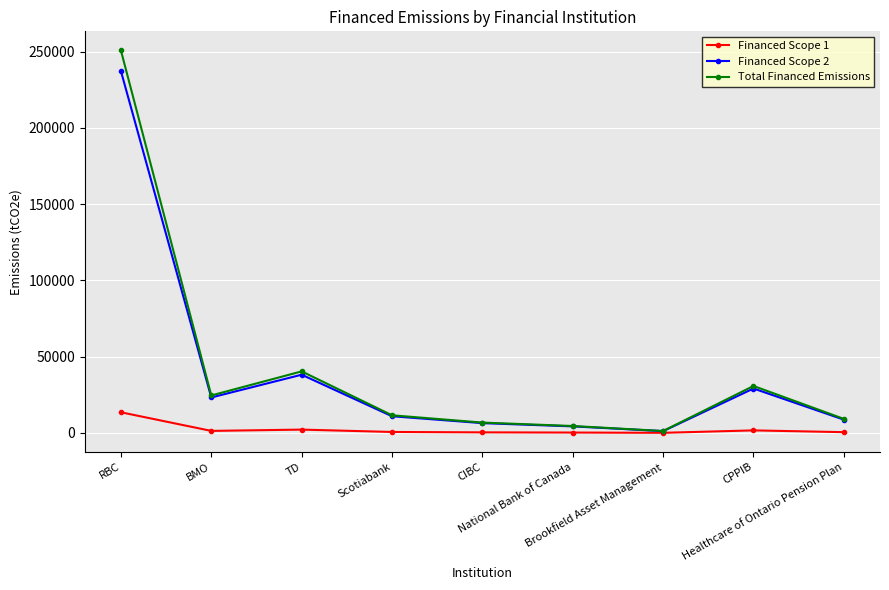

What is the sum of all Financed Scope 2 values?

359380.5